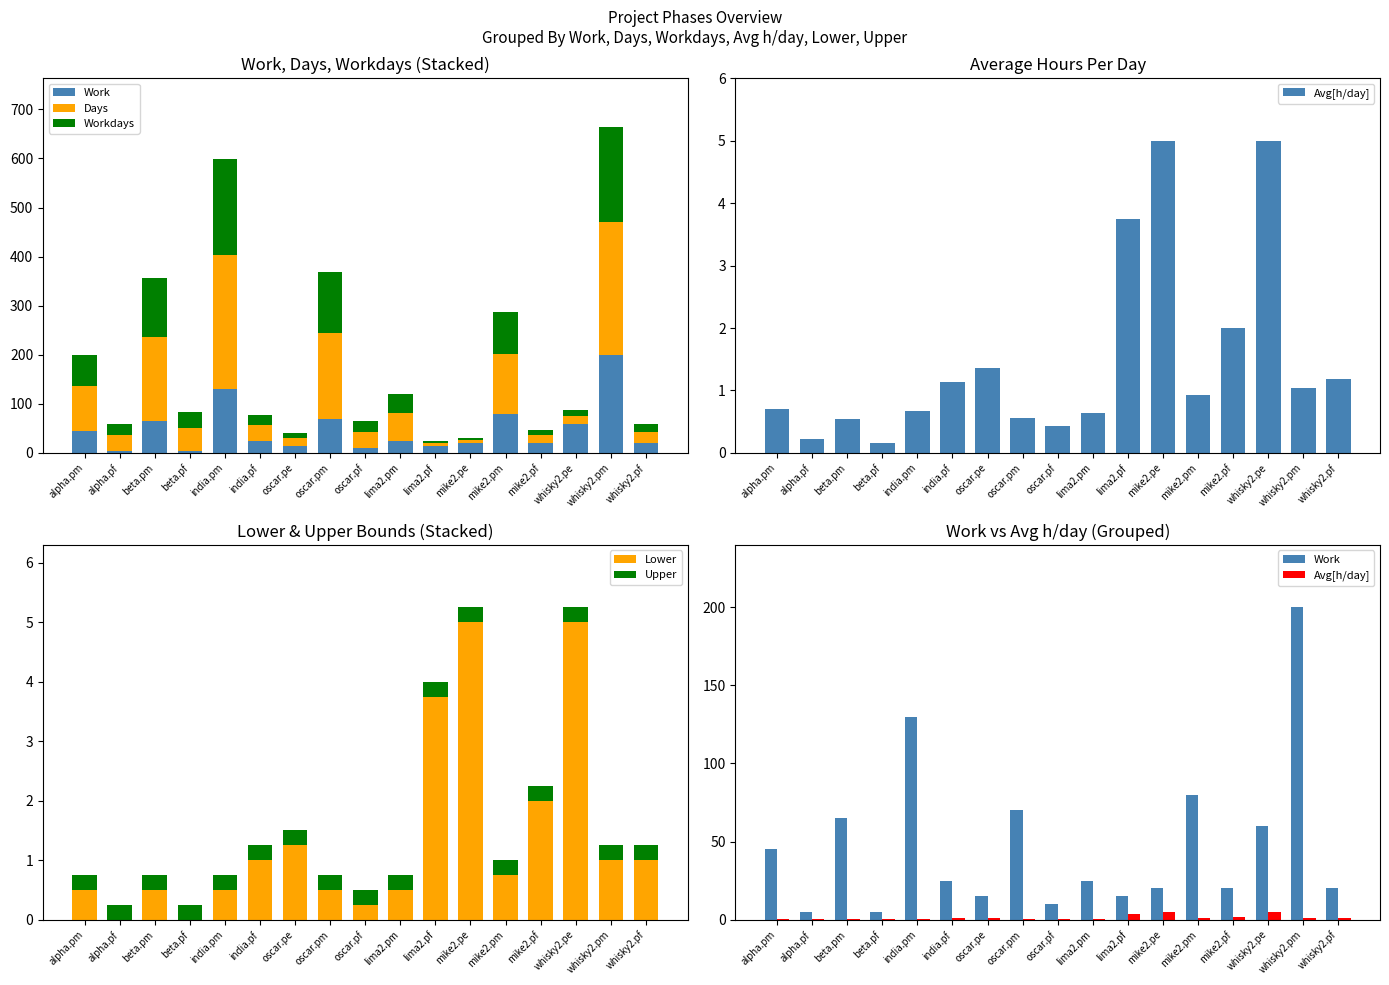

What is the sum of the Workdays values at mike2.pe and mike2.pf?

14.0